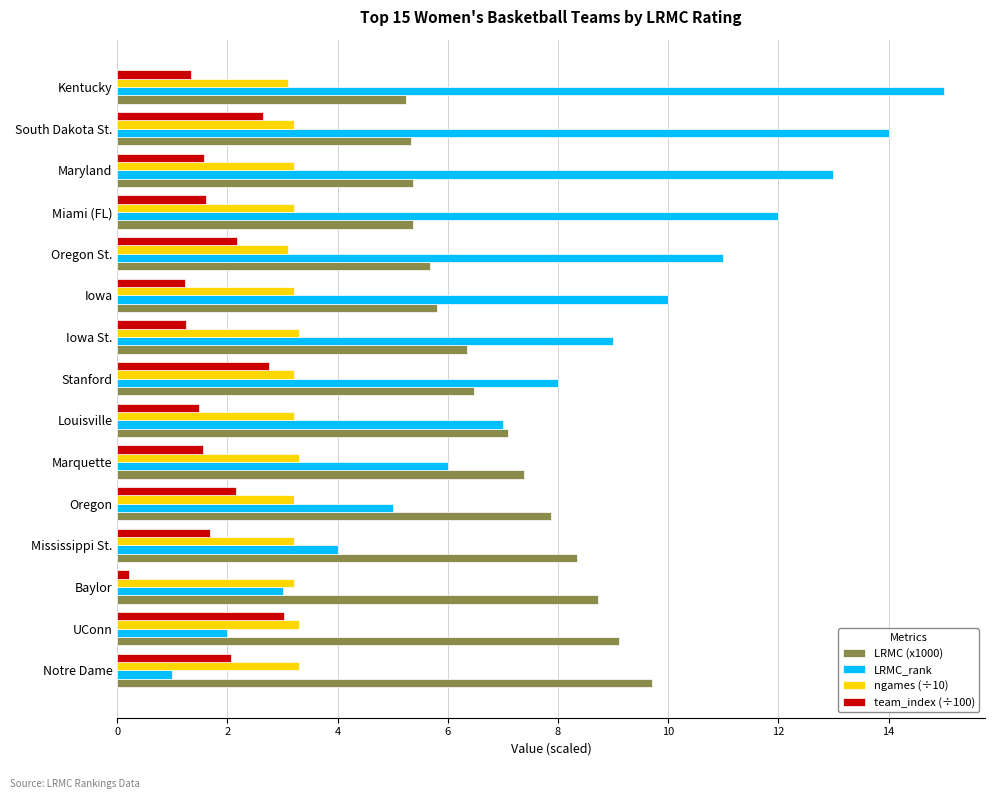

What is the difference between the team_index (÷100) values at Oregon St. and Iowa?

0.9